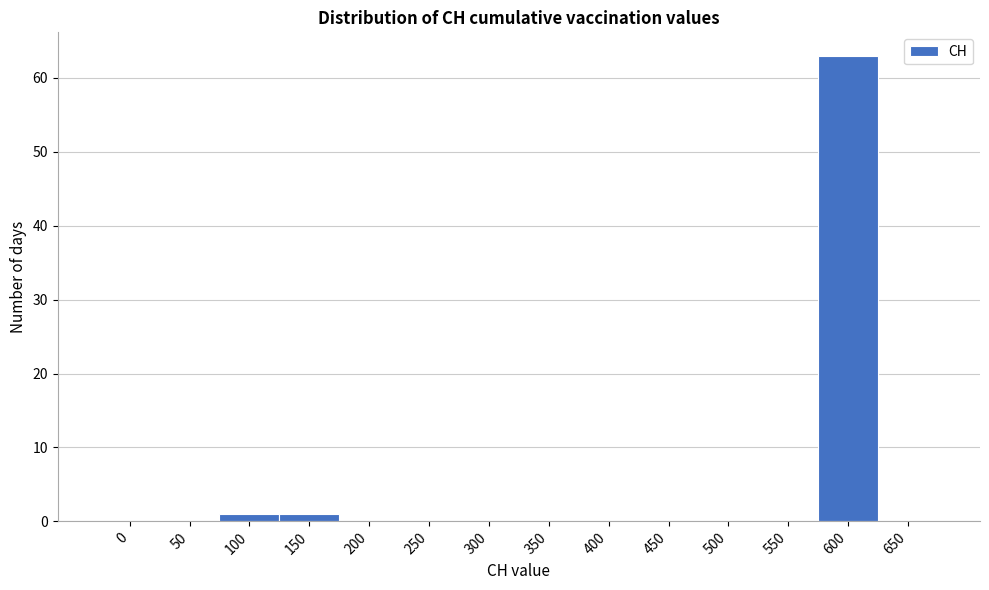

Reading left to right, transcribe all the data shown in this chart.

0=0	50=0	100=1	150=1	200=0	250=0	300=0	350=0	400=0	450=0	500=0	550=0	600=63	650=0